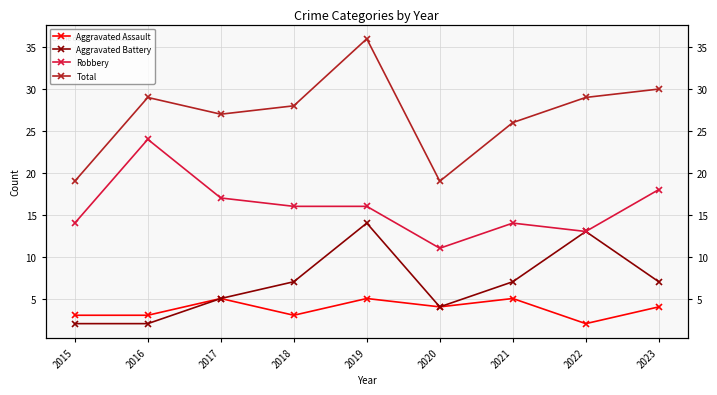

List the labels in order of Robbery value, largest first.

2016, 2023, 2017, 2018, 2019, 2015, 2021, 2022, 2020